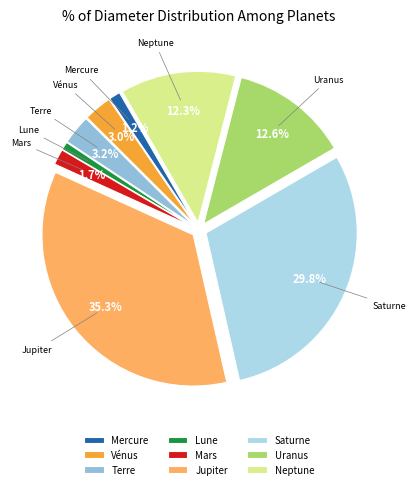

How many slices are in this pie chart?

9